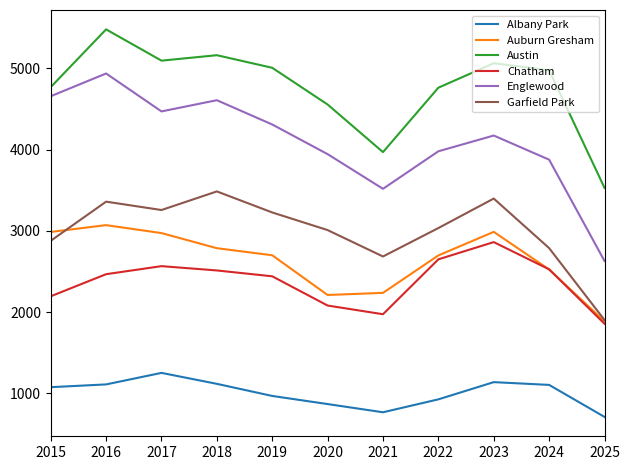

Which series changed the most between 2018 and 2024?

Englewood